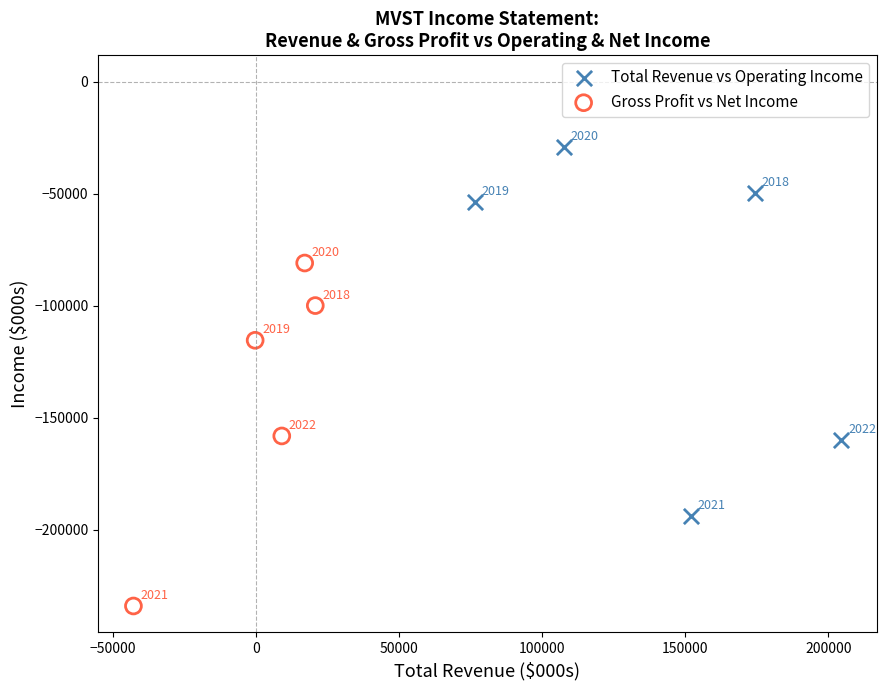

Which series reaches the maximum Y coordinate?

Total Revenue vs Operating Income